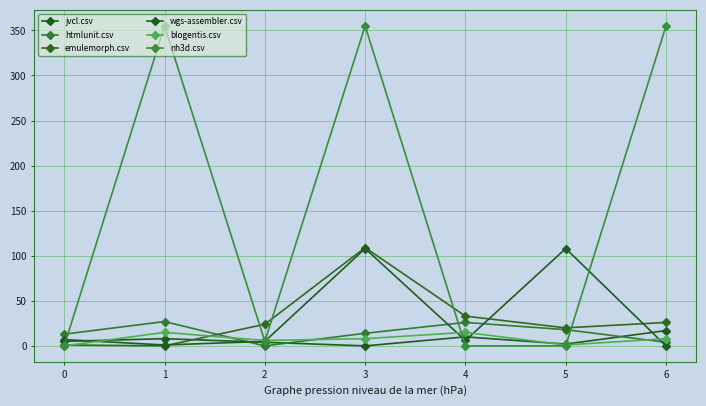

How many series are shown in this chart?

6